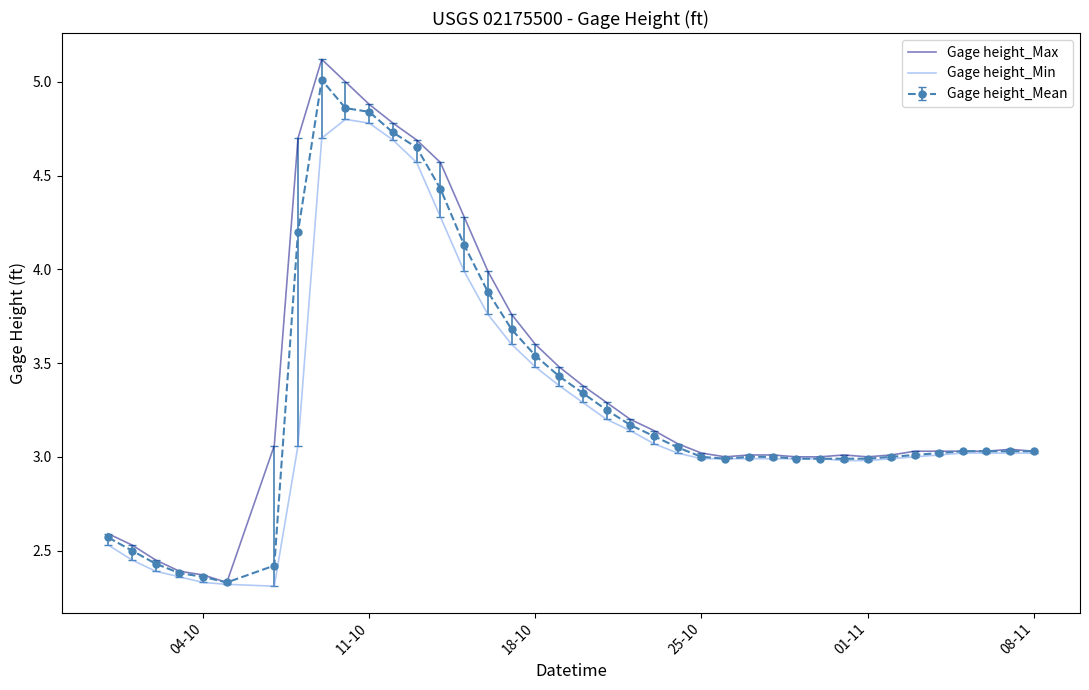

Which series has the largest range (max minus min)?

Gage height_Max